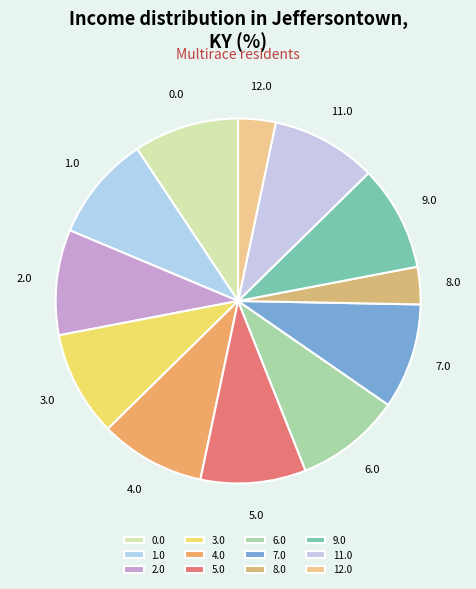

Is there any slice that represents more than half of the pie?

No